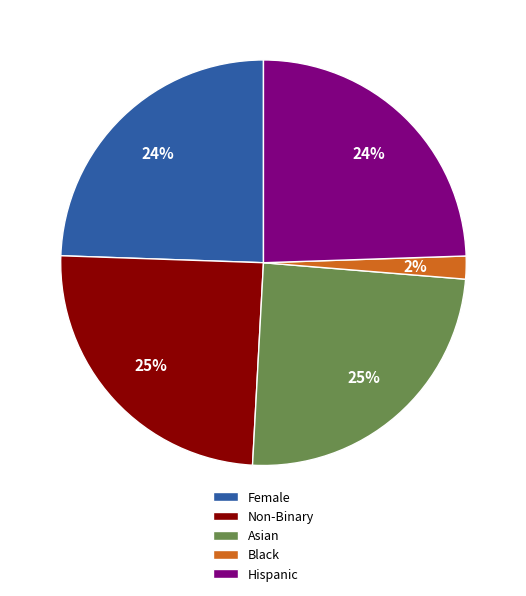

Count the number of slices in the pie.

5